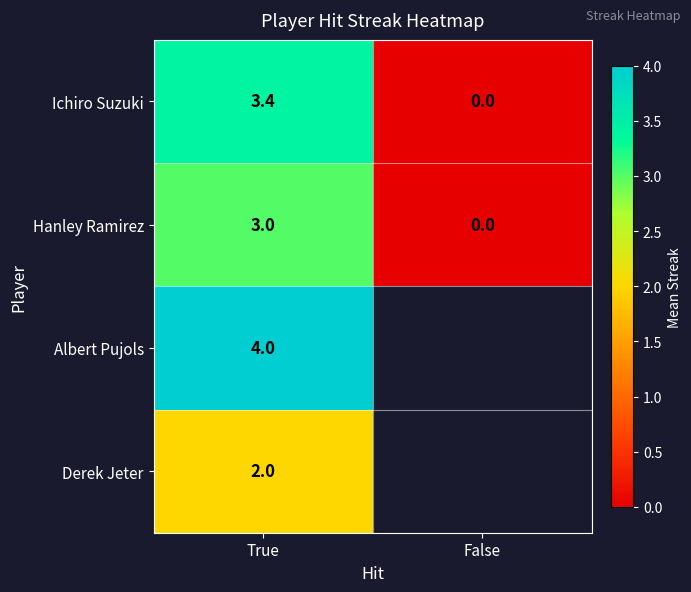

Where is Ichiro Suzuki nearest to the value 1?

False